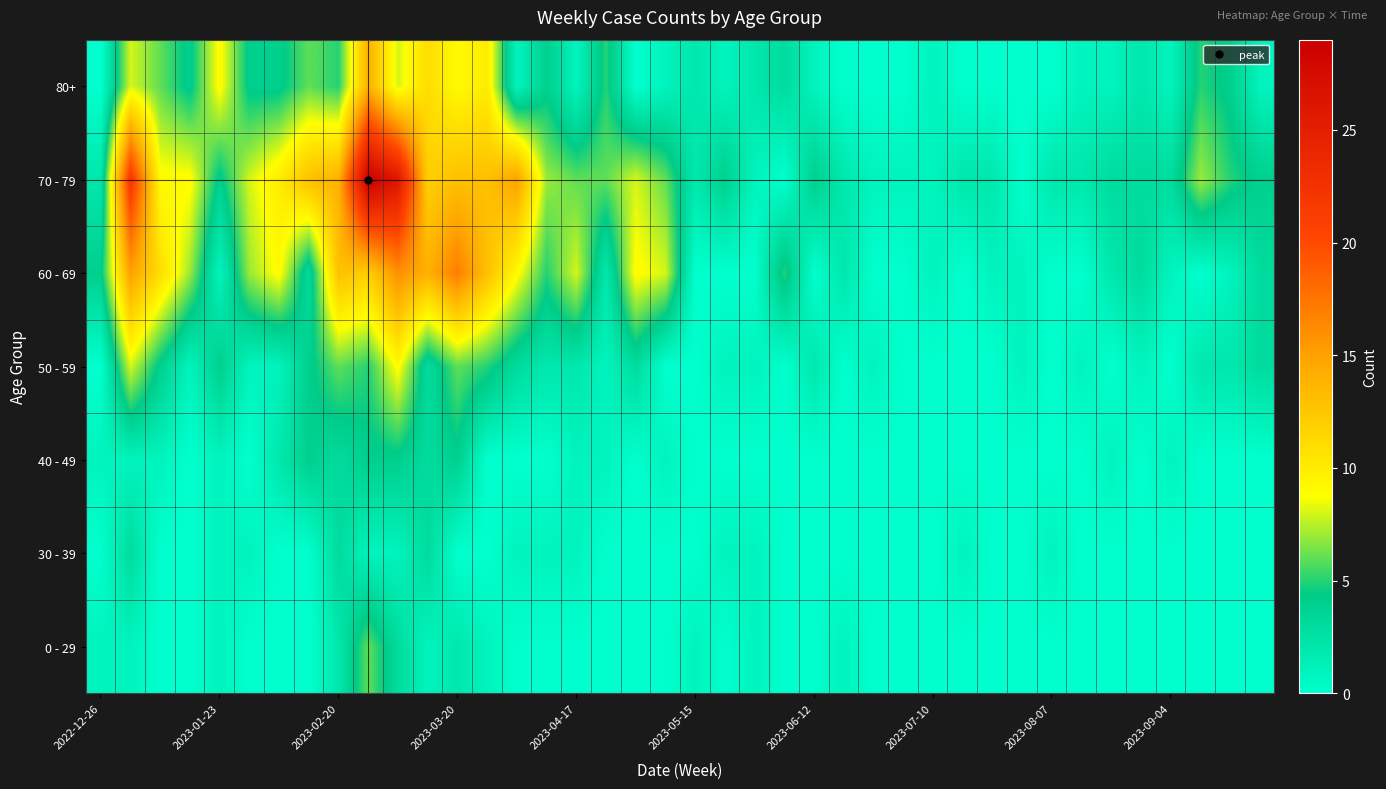

Reading right to left, transcribe all the data shown in this chart.

0 - 29: 0	0	0	0	0	0	0	0	0	0	0	0	0	0	1	0	0	1	0	1	0	0	0	0	0	0	1	2	1	3	6	2	0	0	0	1	0	0	1	1
30 - 39: 0	0	0	0	0	0	0	1	0	0	1	0	0	0	0	0	0	1	1	0	0	0	0	1	1	1	0	0	3	1	1	3	0	0	1	1	0	0	3	0
40 - 49: 0	0	0	1	0	1	0	0	0	0	0	0	0	0	0	0	0	0	0	0	1	0	1	1	0	0	0	4	3	4	4	3	4	2	0	1	0	1	1	1
50 - 59: 3	2	2	0	1	0	1	0	1	0	0	0	0	1	0	2	0	1	1	0	0	3	1	2	2	3	5	6	3	9	5	6	4	1	1	4	1	4	8	0
60 - 69: 3	1	0	1	3	2	0	0	1	1	0	1	0	0	2	0	5	0	0	0	8	9	2	8	5	9	13	17	14	16	12	13	3	9	7	1	7	11	15	4
70 - 79: 4	5	7	3	3	3	2	2	0	2	2	1	1	1	2	4	0	1	4	2	6	8	6	6	7	15	13	13	12	26	29	14	13	10	8	4	9	9	22	2
80+: 1	4	5	1	2	1	1	0	0	0	0	1	0	0	0	1	3	2	1	2	1	0	5	1	4	1	10	9	11	8	14	5	6	4	4	9	4	6	8	0